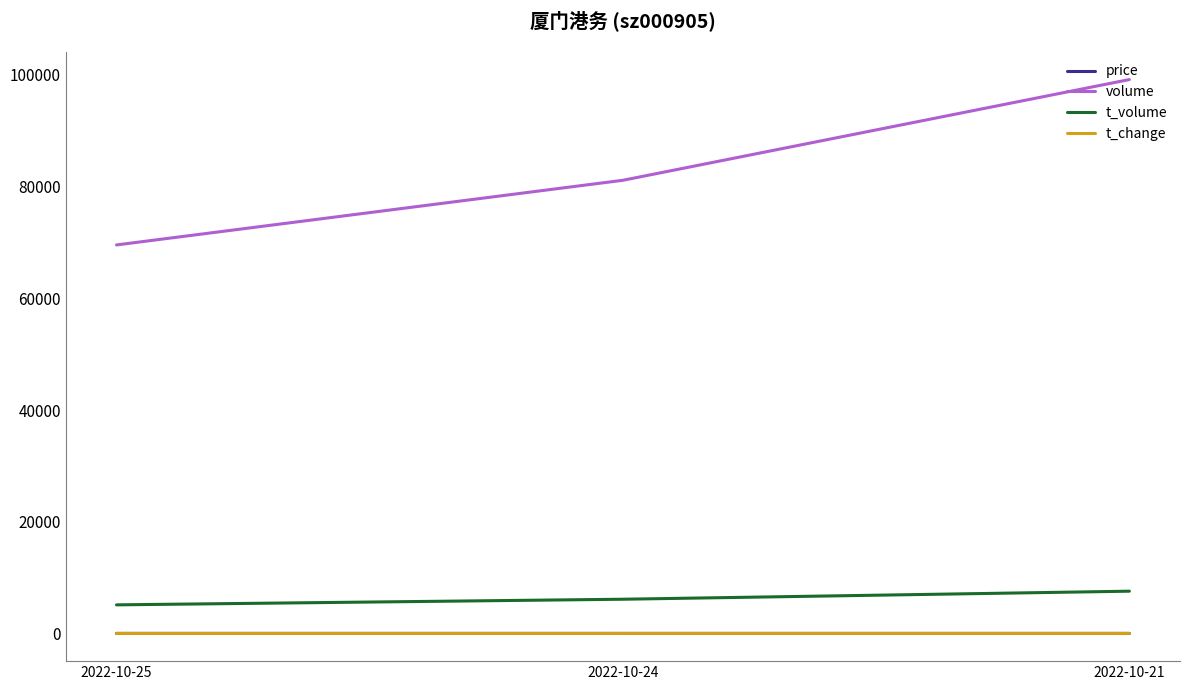

What is the difference between the t_volume values at 2022-10-21 and 2022-10-25?

2447.0